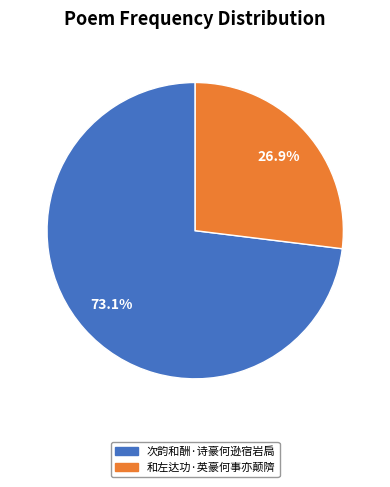

To the nearest percent, what percentage of the pie is 次韵和酬·诗豪何逊宿岩扃?

73%